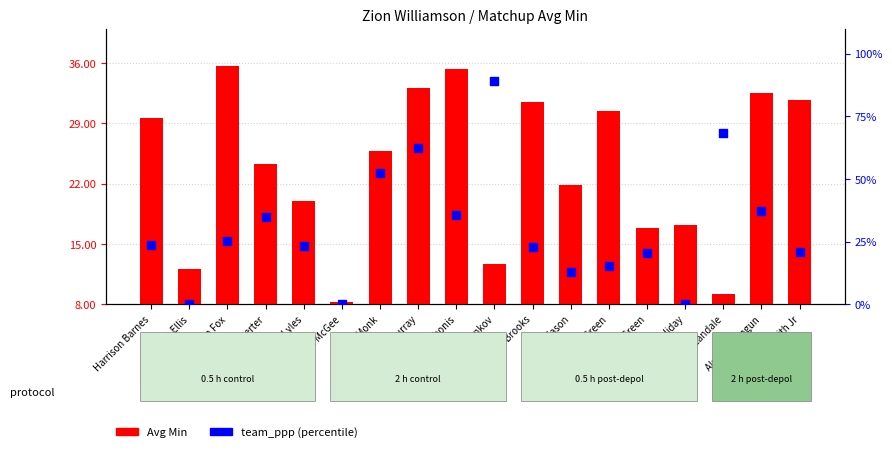

At which category is the sum across all series the highest?

Sasha Vezenkov